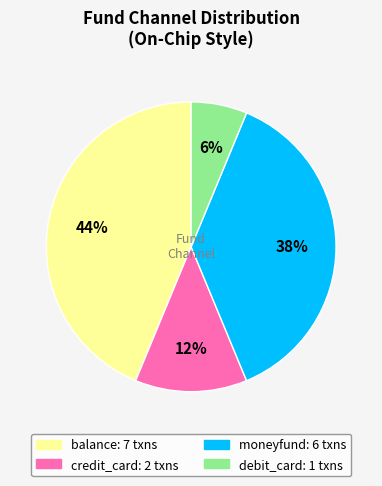

Is there any slice that represents more than half of the pie?

No